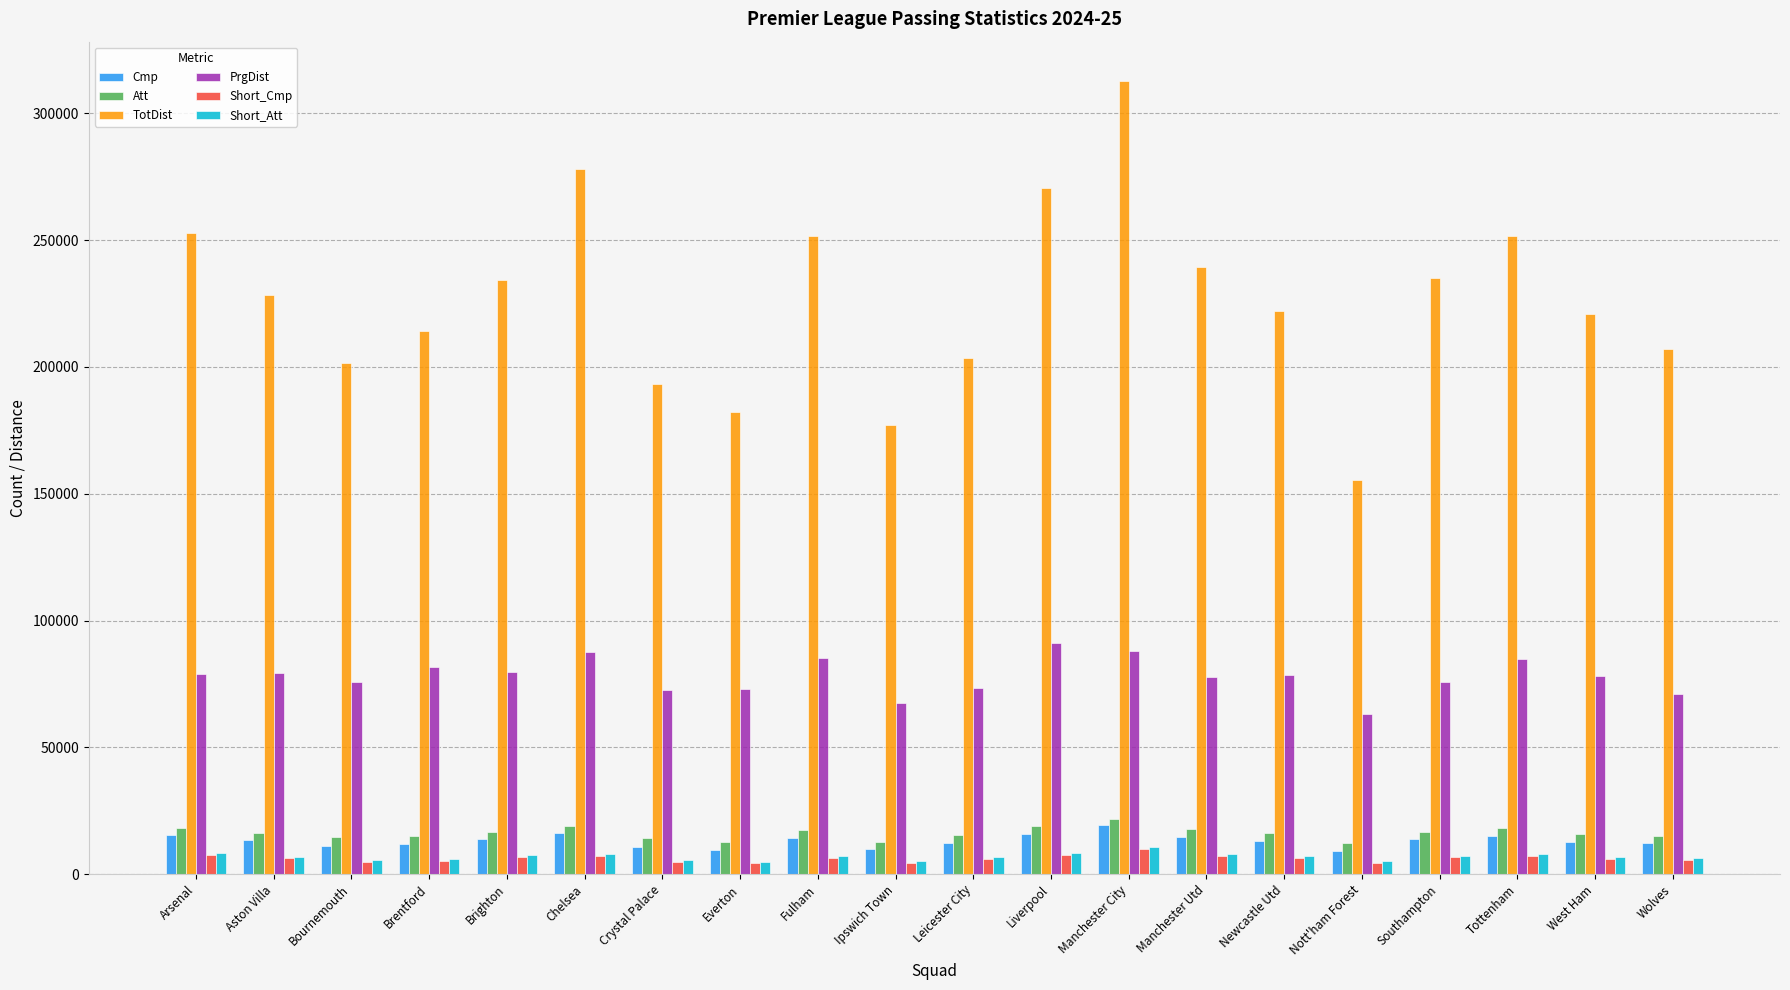

The value of PrgDist at Crystal Palace is 126145. True or false?

False